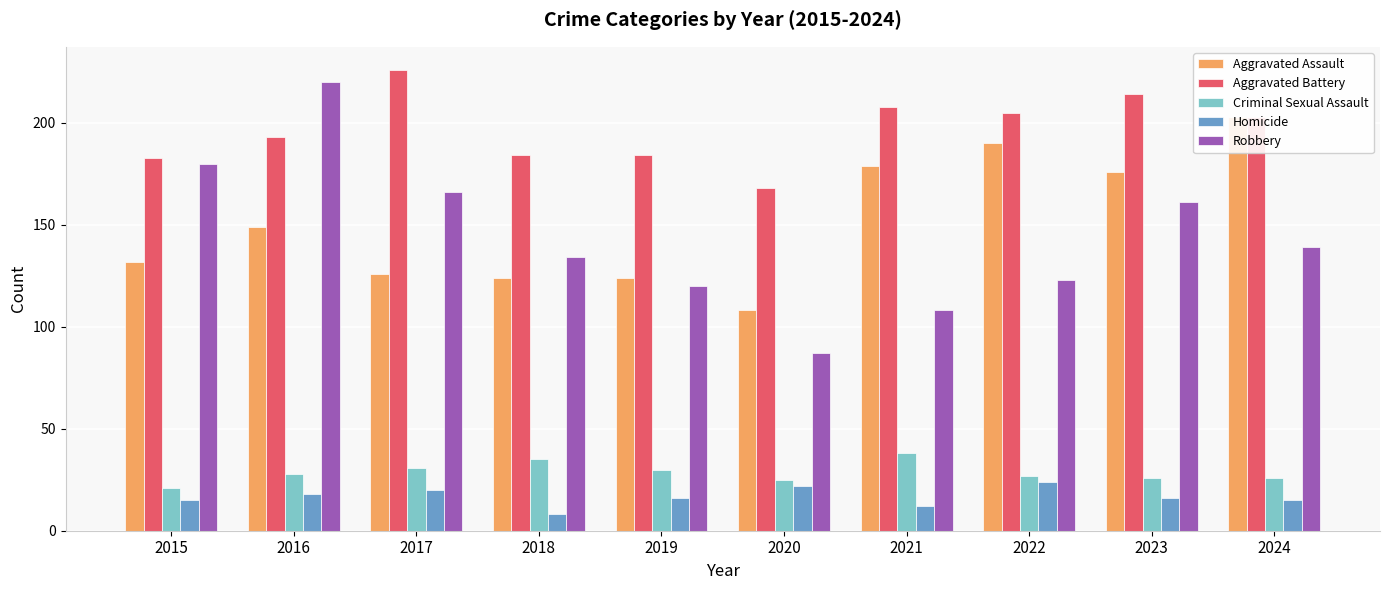

Rank the series at 2022 from highest to lowest value.

Aggravated Battery, Aggravated Assault, Robbery, Criminal Sexual Assault, Homicide